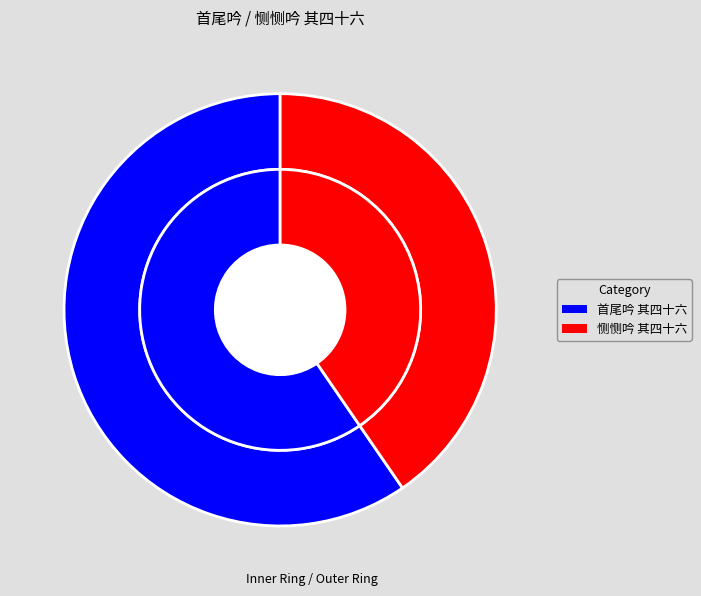

Is the sum of 恻恻吟 其四十六 and 首尾吟 其四十六 greater than half?

Yes